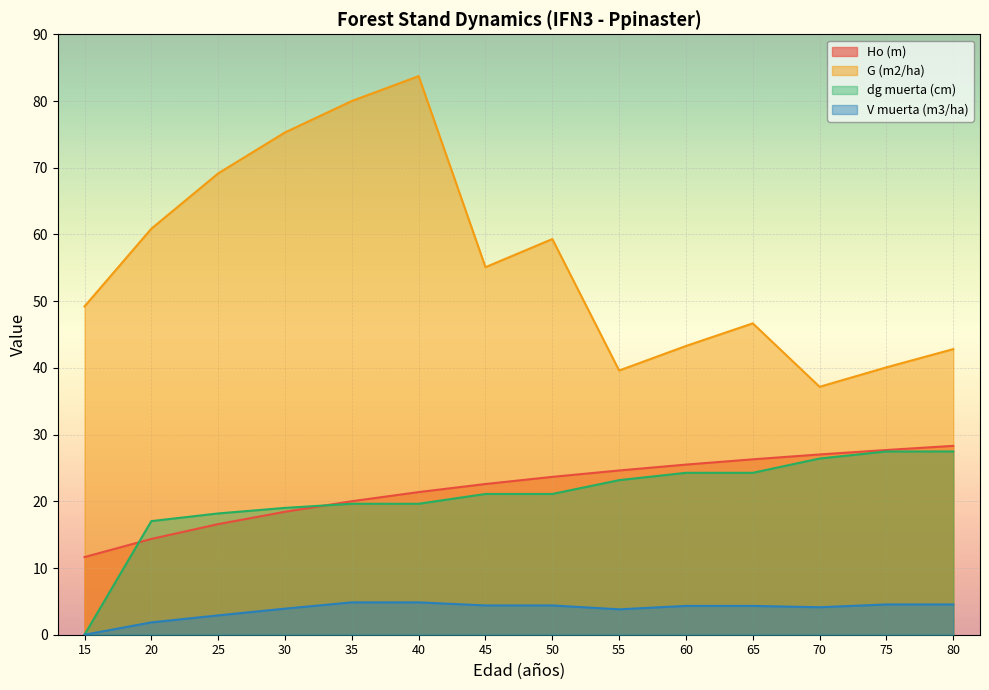

Where does the dg muerta (cm) series first go above 21?

45